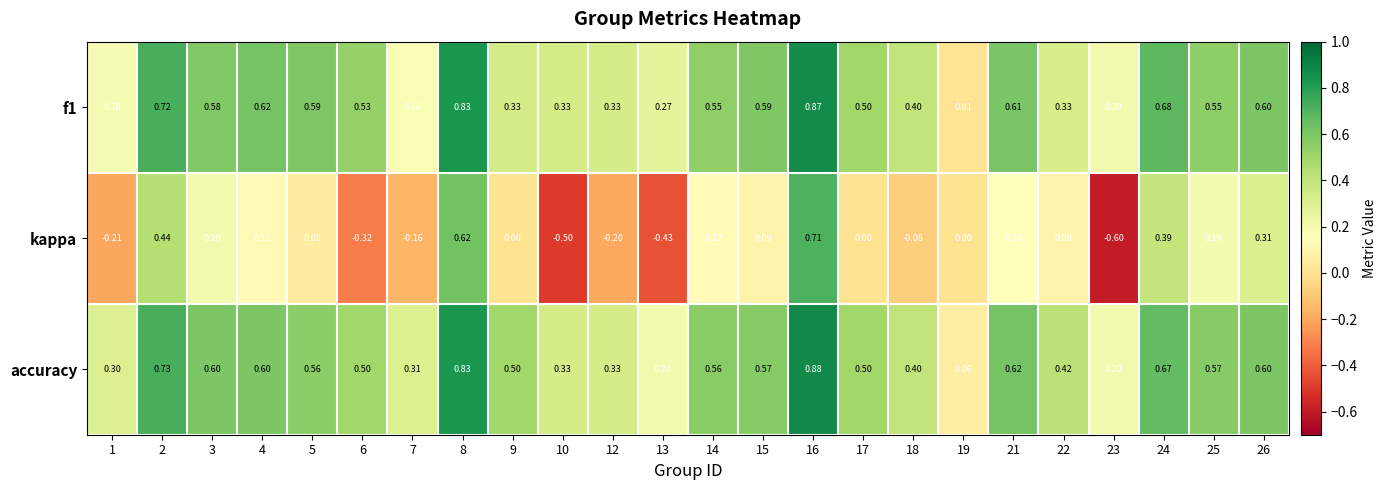

Which series has the largest range (max minus min)?

kappa